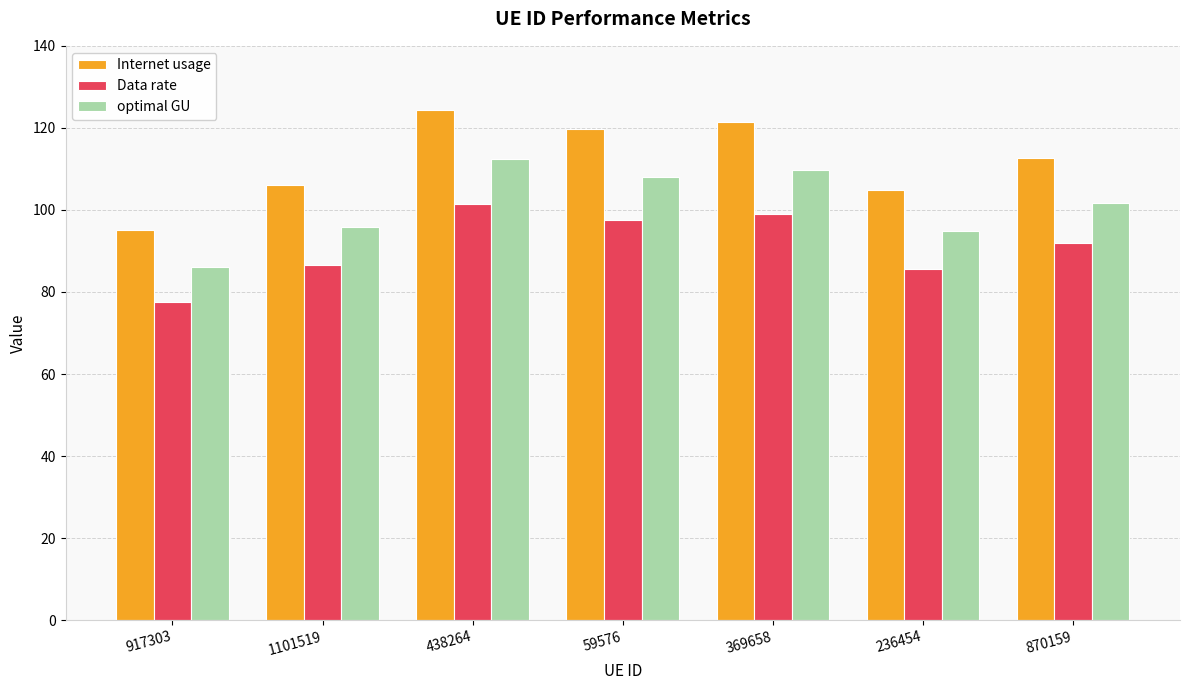

At how many categories does at least one series exceed 101?

6